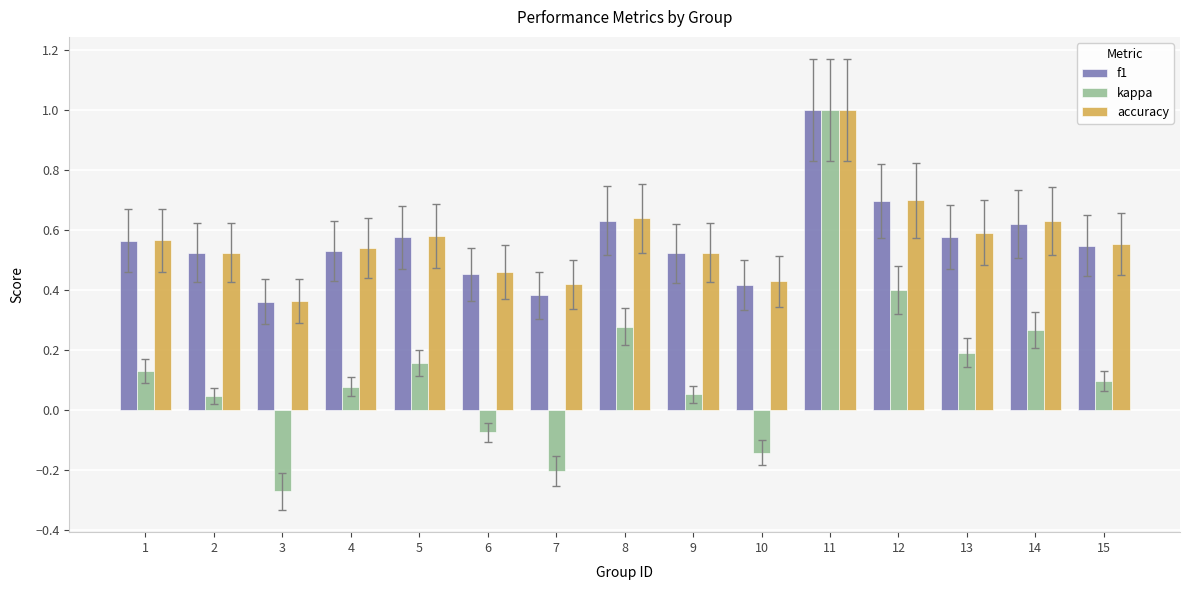

What are all the series names shown in the legend?

f1, kappa, accuracy